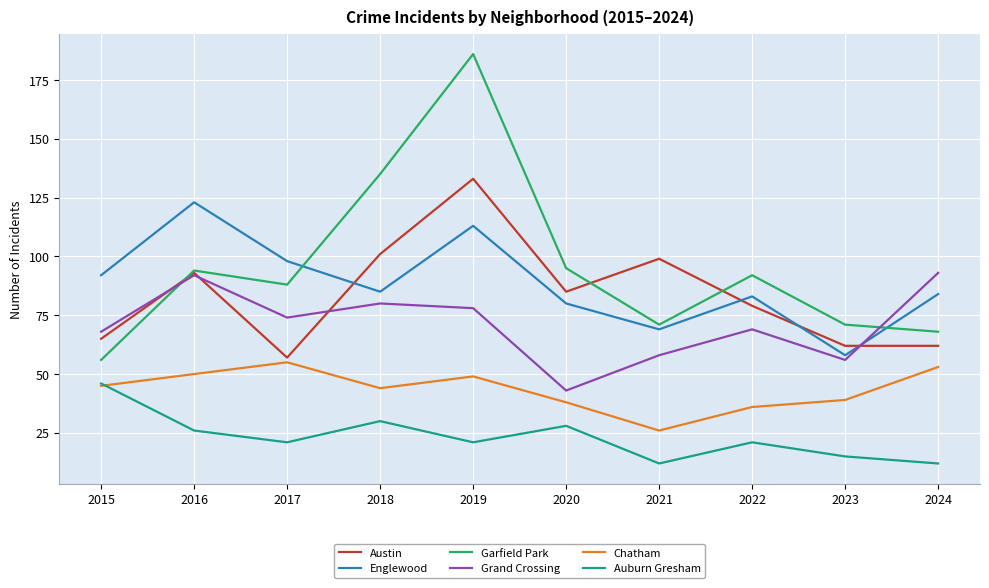

How many categories are shown in the chart?

10